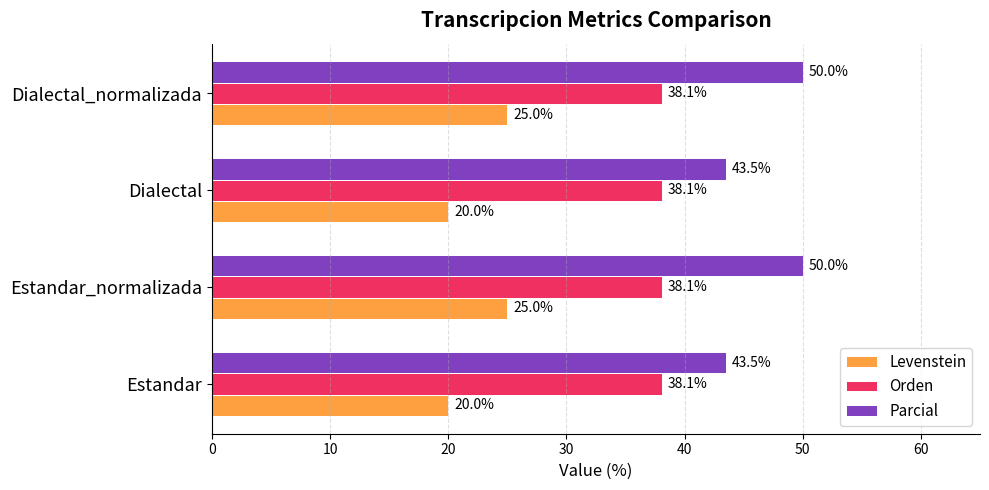

Which series changed the most between Estandar_normalizada and Dialectal?

Parcial